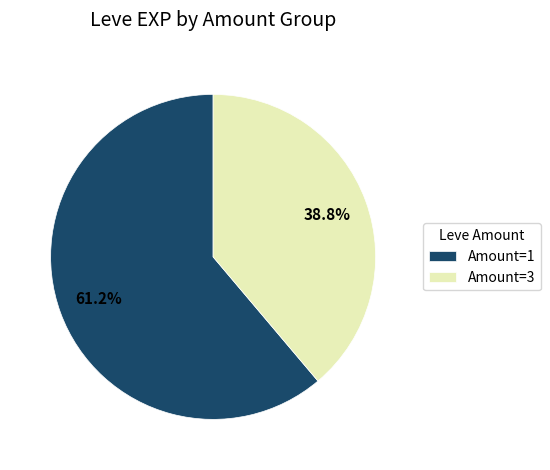

Is Amount=1 the majority of the pie?

Yes